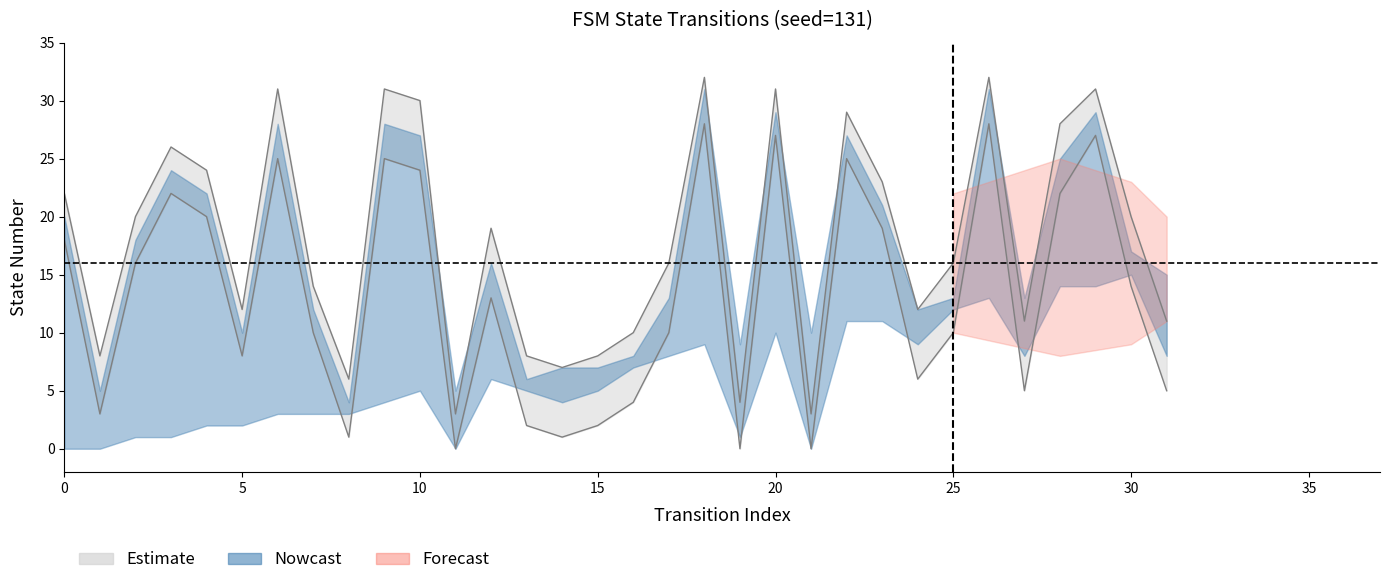

True or false: the data shows 8 at 13.

True